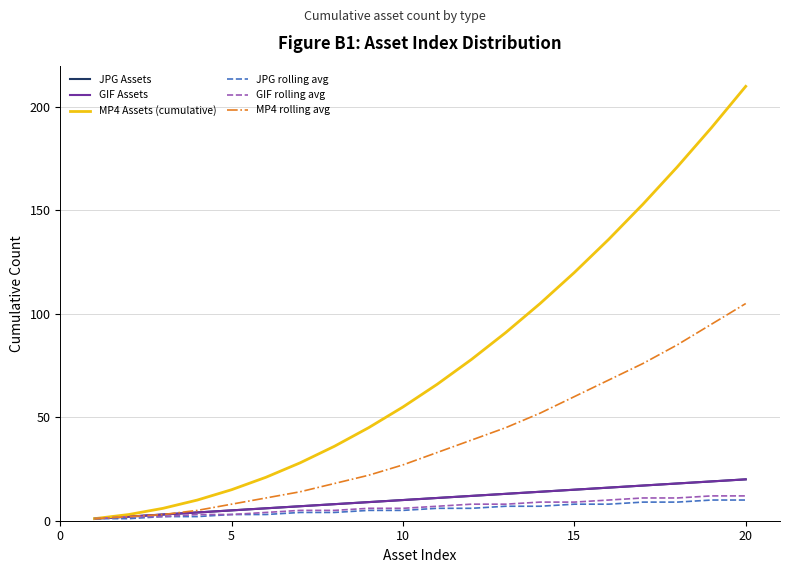

Is this an area chart (filled region under the line)?

No